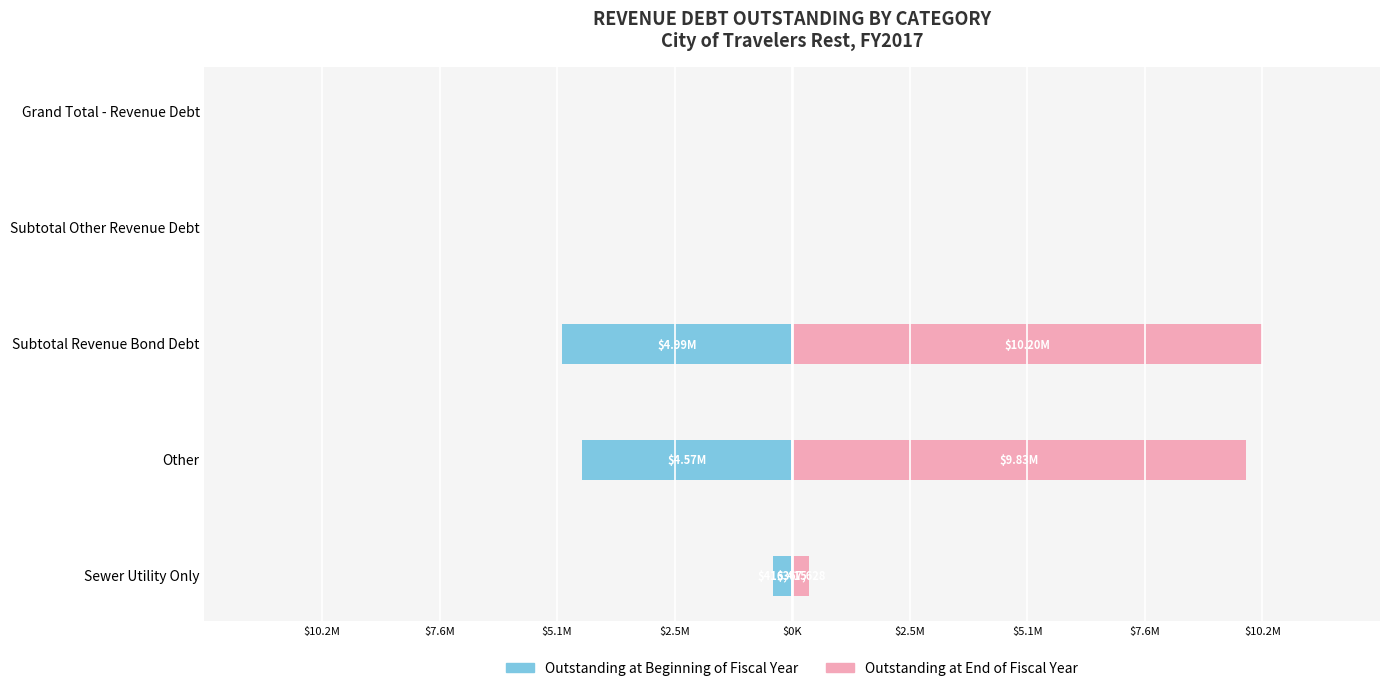

Count the number of data series in this chart.

2